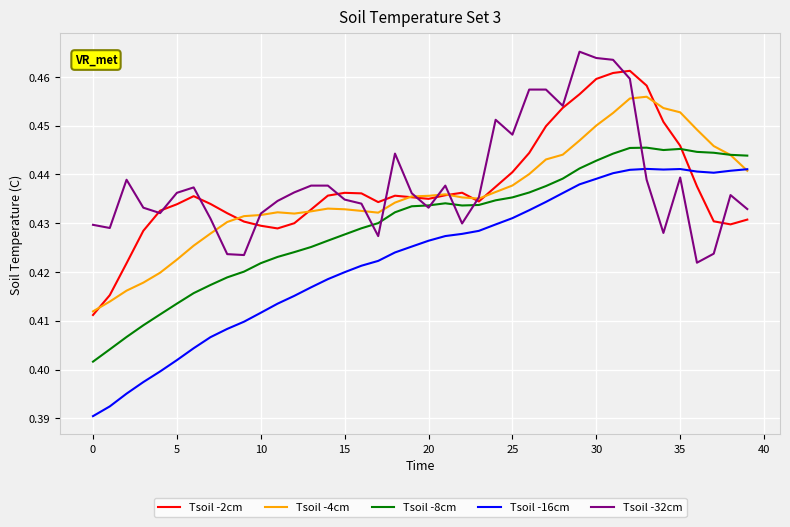

Which series ends up on top after the final intersection of Tsoil -16cm and Tsoil -32cm?

Tsoil -16cm